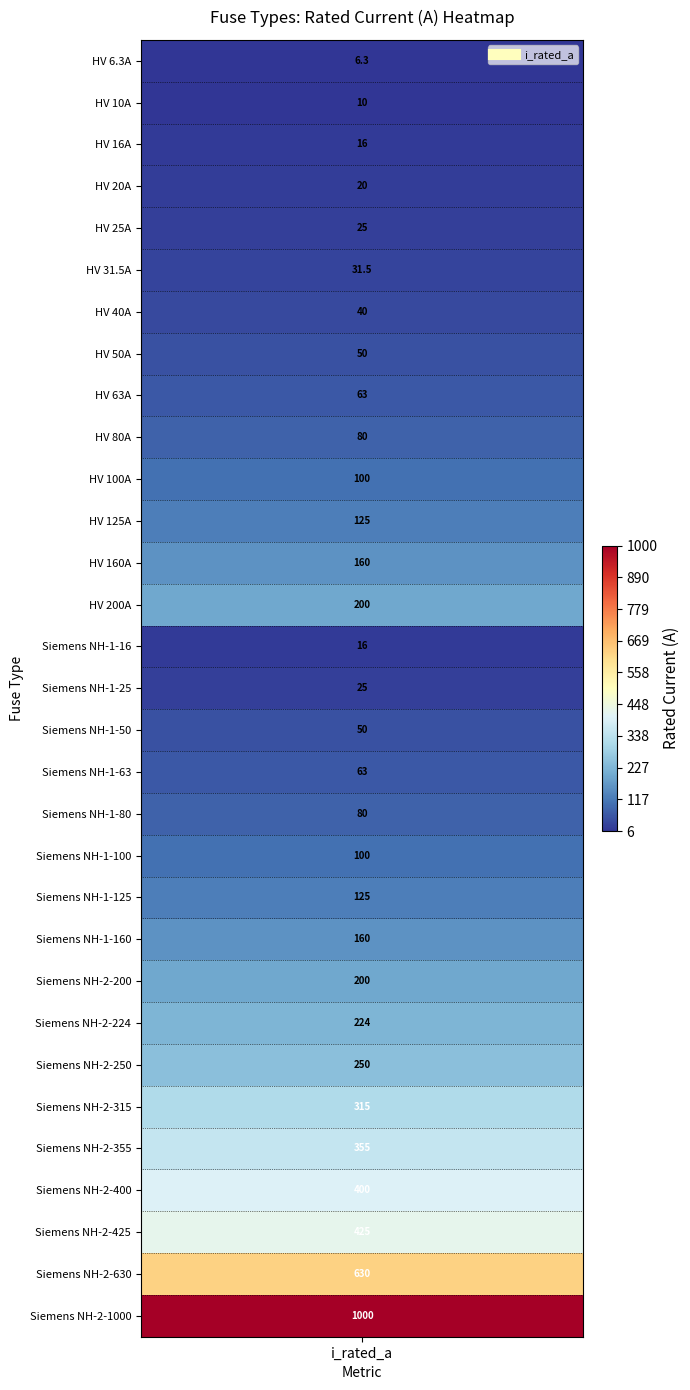

What is the difference between the maximum and minimum values?

993.7